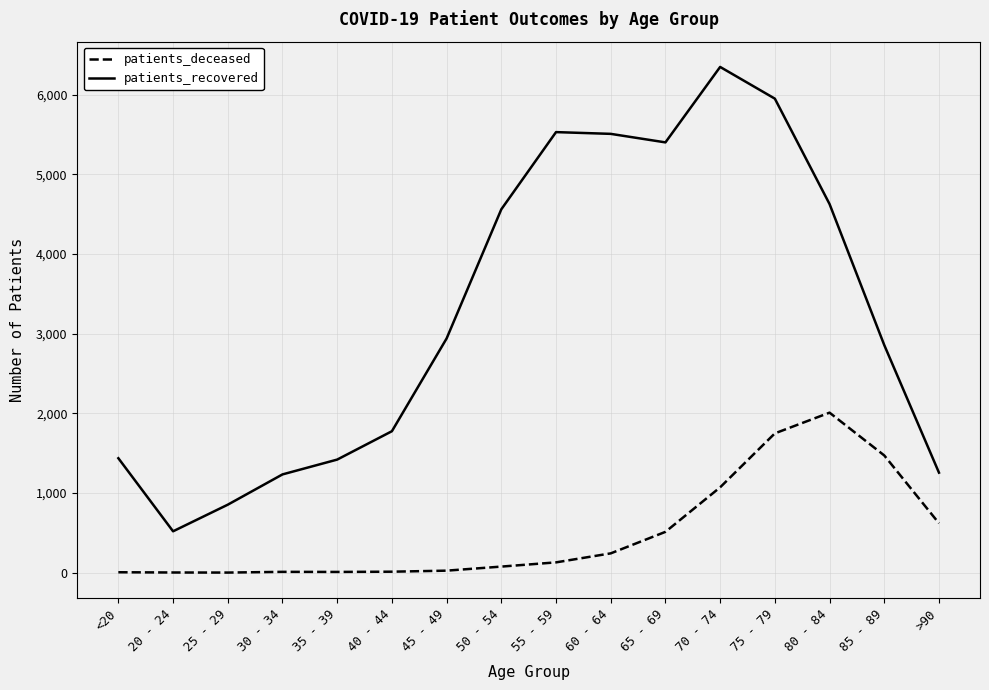

What is the highest value of the patients_recovered series?

6348